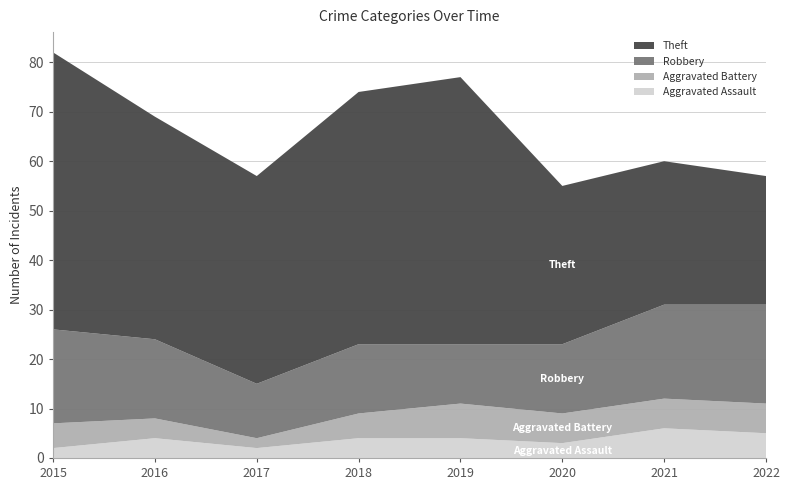

Reading right to left, list all the values displayed in this chart.

Aggravated Assault: 5	6	3	4	4	2	4	2
Aggravated Battery: 6	6	6	7	5	2	4	5
Robbery: 20	19	14	12	14	11	16	19
Theft: 26	29	32	54	51	42	45	56